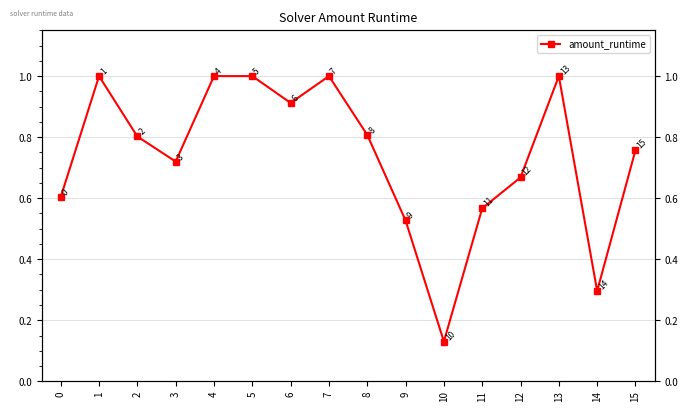

Which label corresponds to the smallest value in the chart?

10